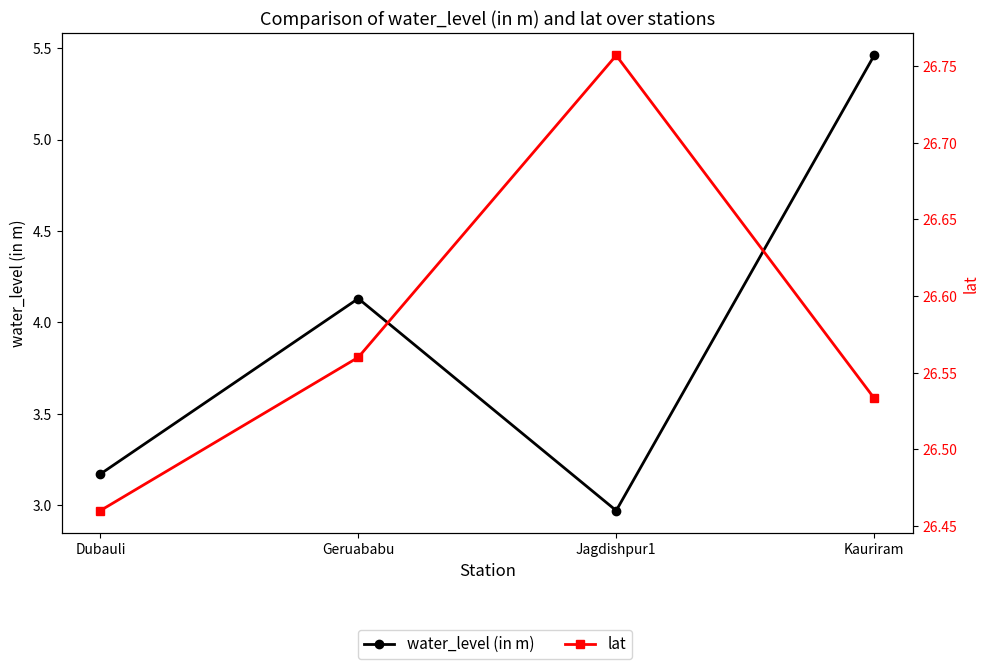

List the series in order of their overall mean, lowest first.

water_level (in m), lat